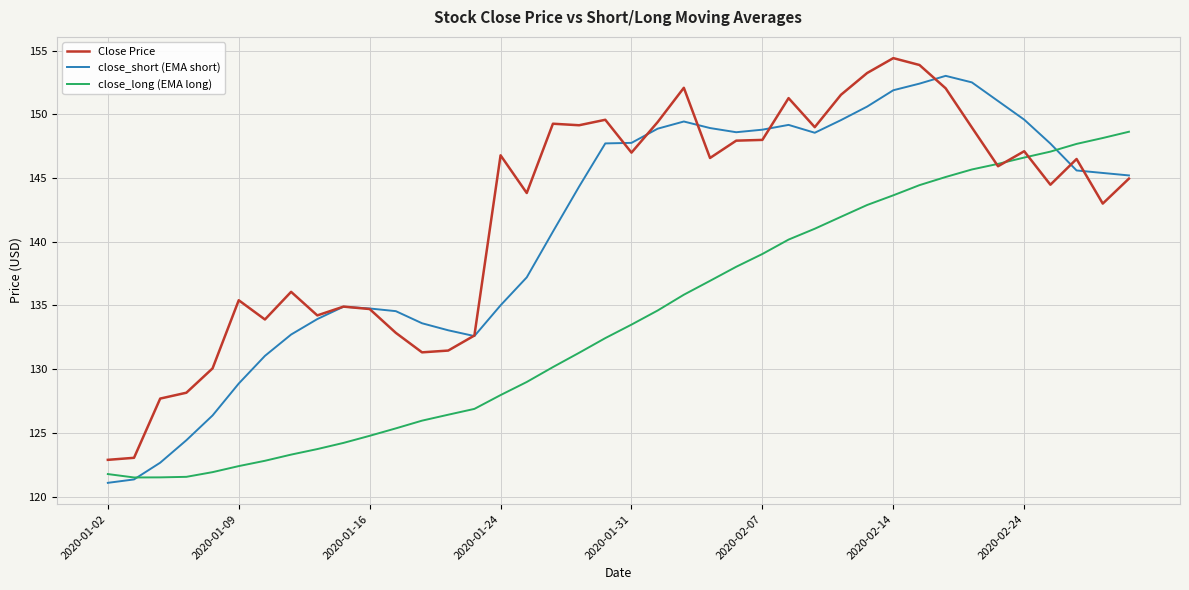

How many times do close_short (EMA short) and close_long (EMA long) cross each other?

2